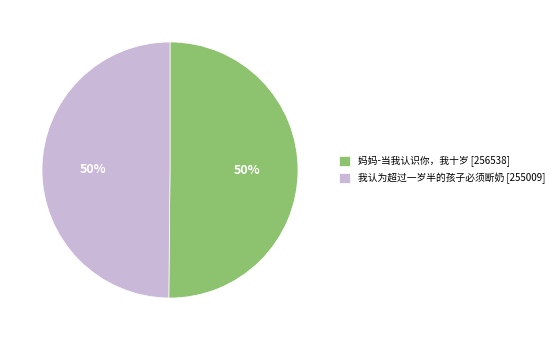

What is the ratio of the value at 妈妈-当我认识你，我十岁 [256538] to the value at 我认为超过一岁半的孩子必须断奶 [255009]?

1.0